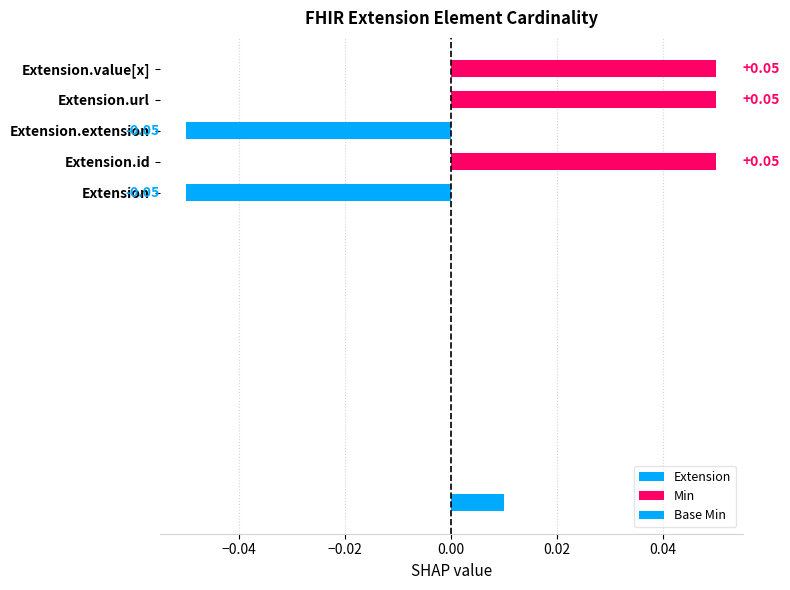

What is the label of the 1st bar from the right?

Extension.value[x]